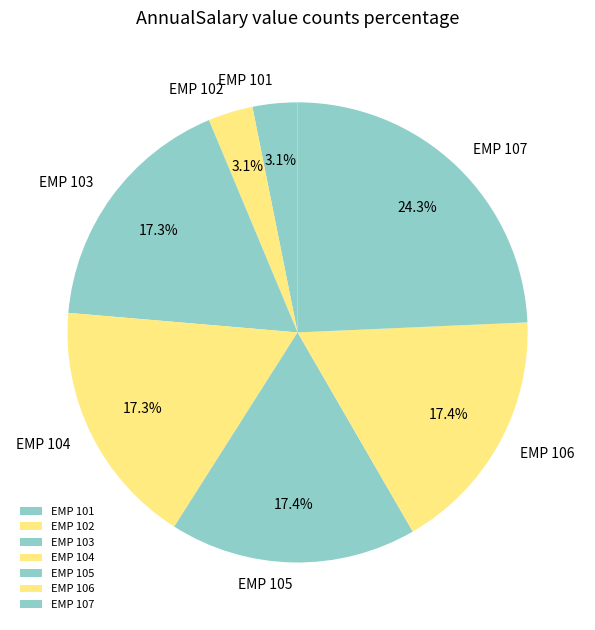

What is the ratio of the value at EMP 106 to the value at EMP 104?

1.0